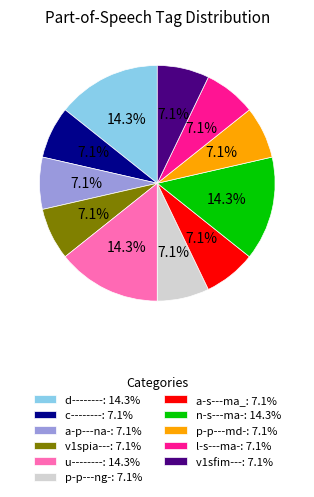

To the nearest percent, what portion does v1sfim--- represent?

7%